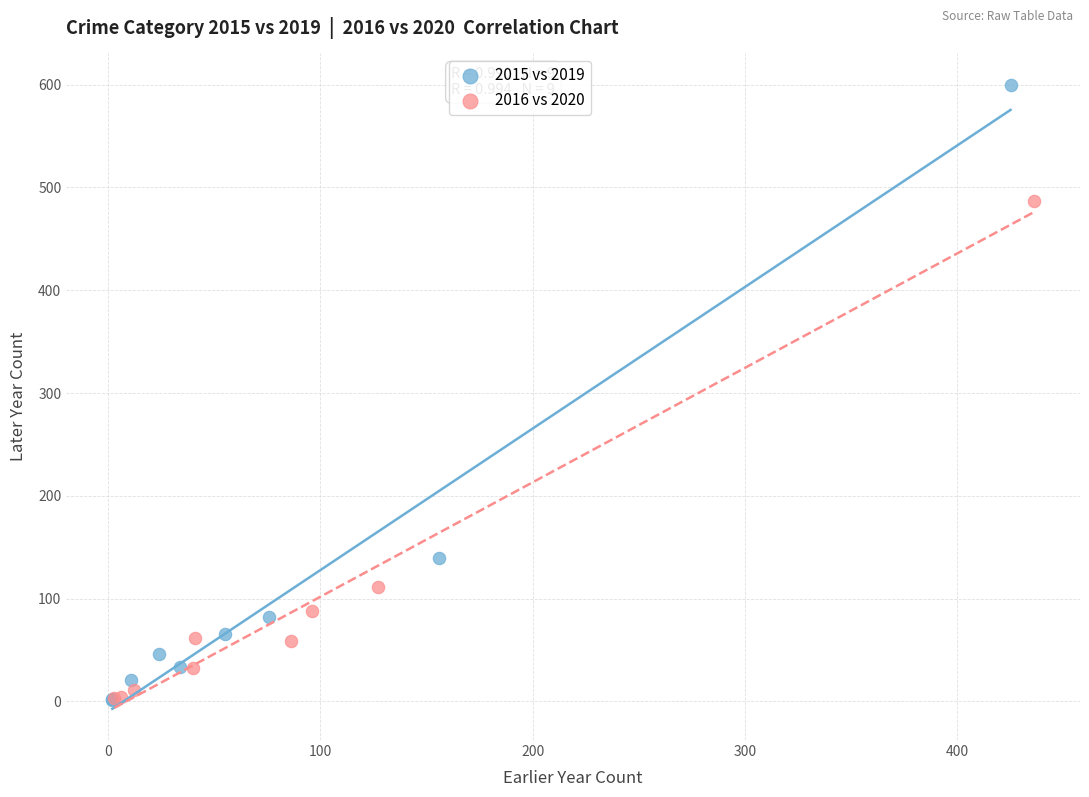

Which series has the largest Y range (max minus min)?

2015 vs 2019